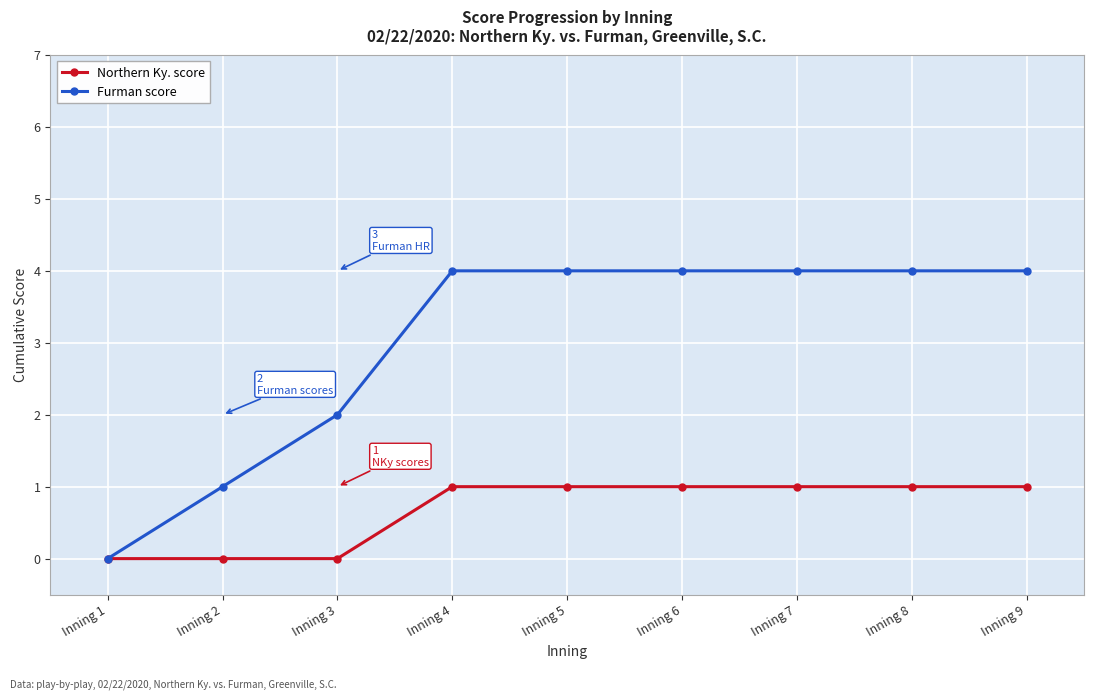

Is it true that Northern Ky. score equals 0 at Inning 1?

True